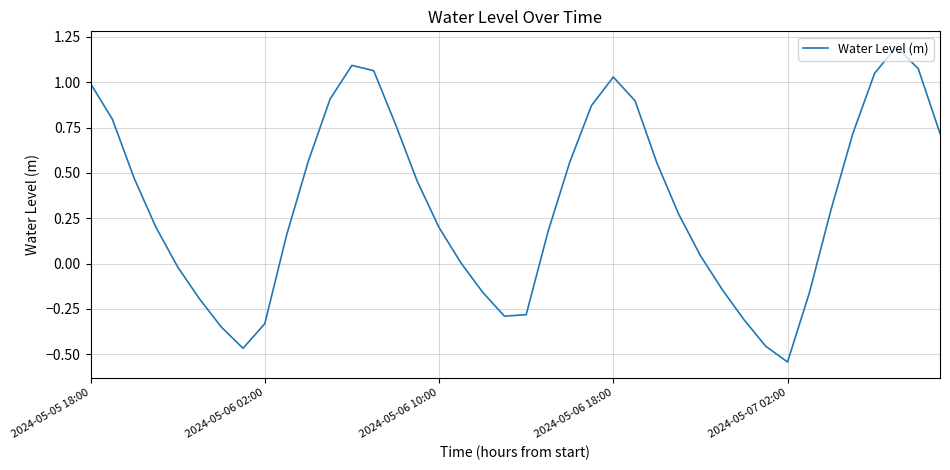

What is the average value?

0.3